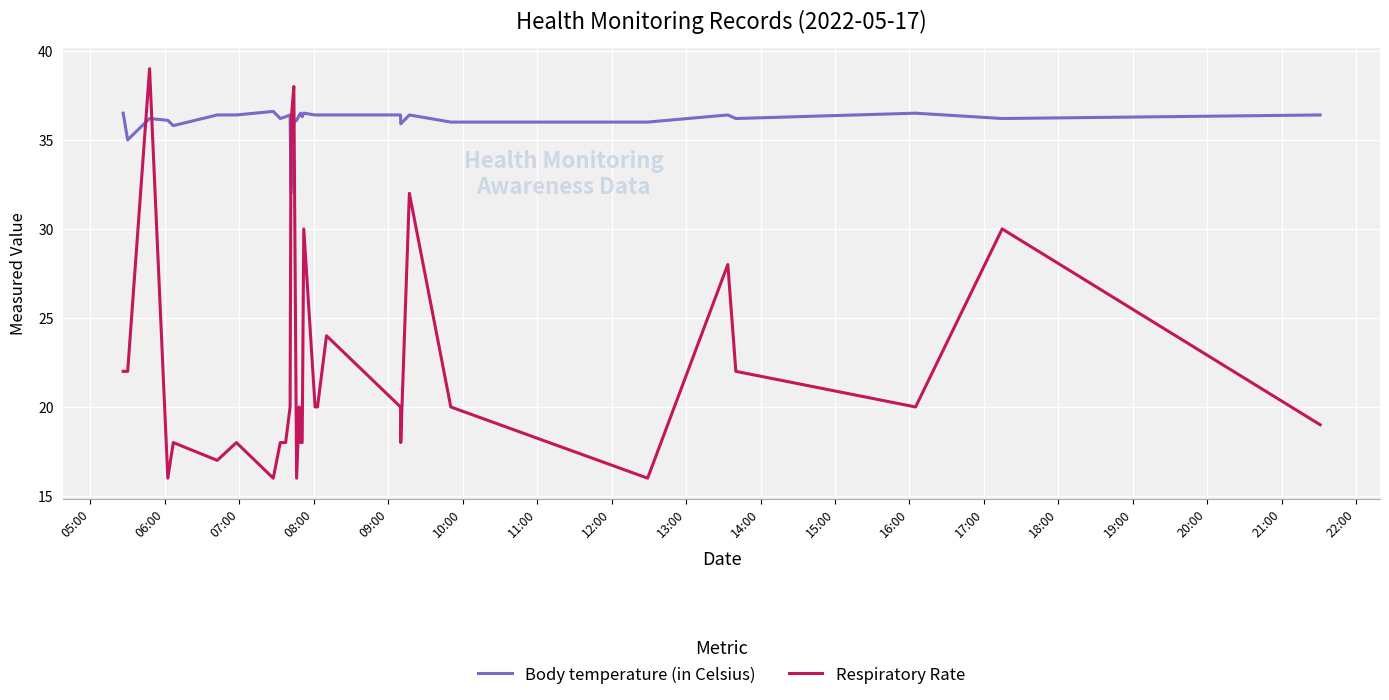

Which series has the largest total across all categories?

Body temperature (in Celsius)